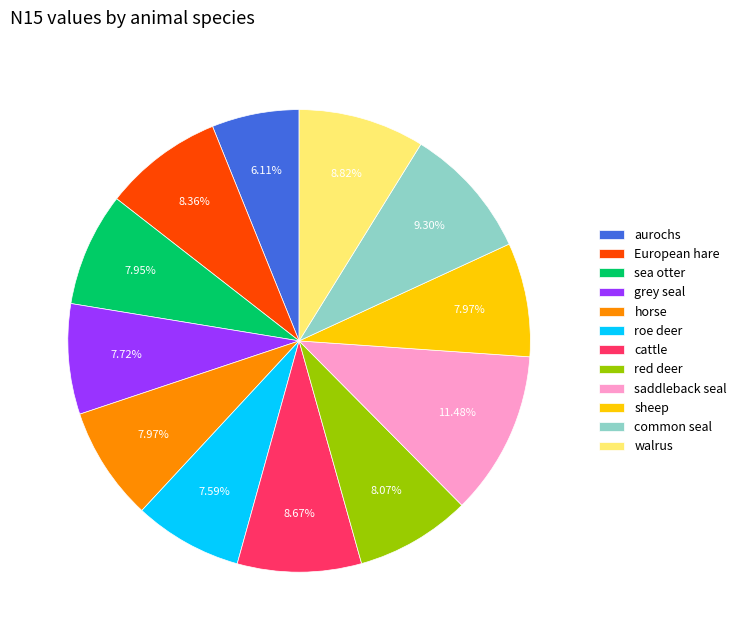

What percentage is NOT represented by red deer?

91.9%